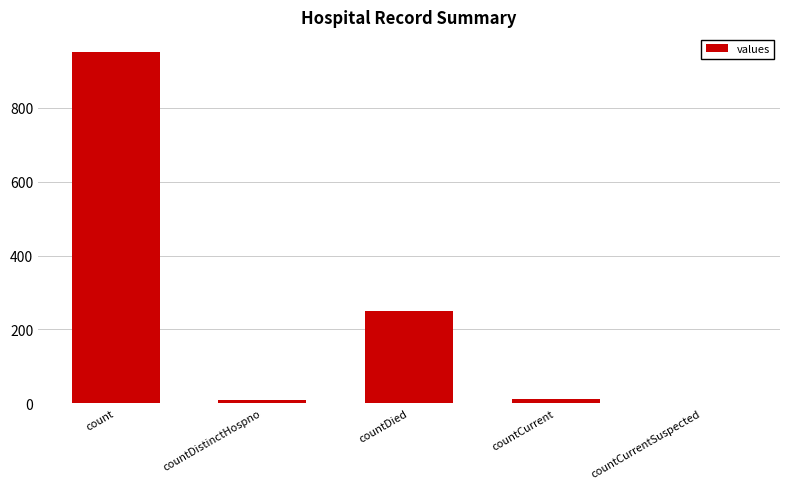

Where is the data nearest to the value 476?

countDied